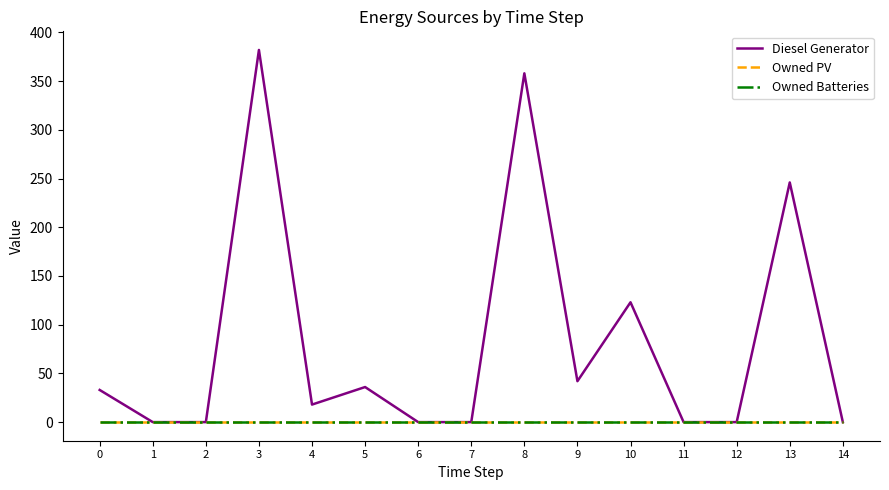

Rank the series at 1 from lowest to highest value.

Diesel Generator, Owned PV, Owned Batteries